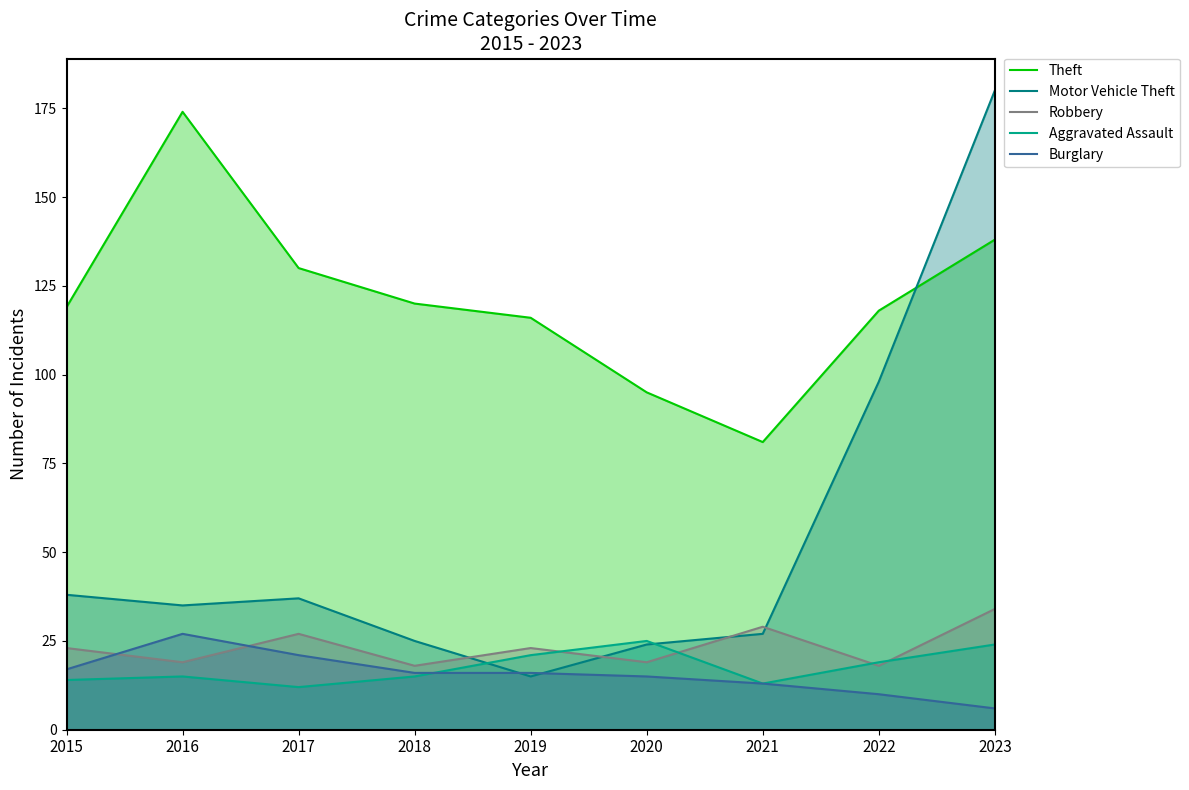

What is the difference between the Aggravated Assault values at 2015 and 2022?

5